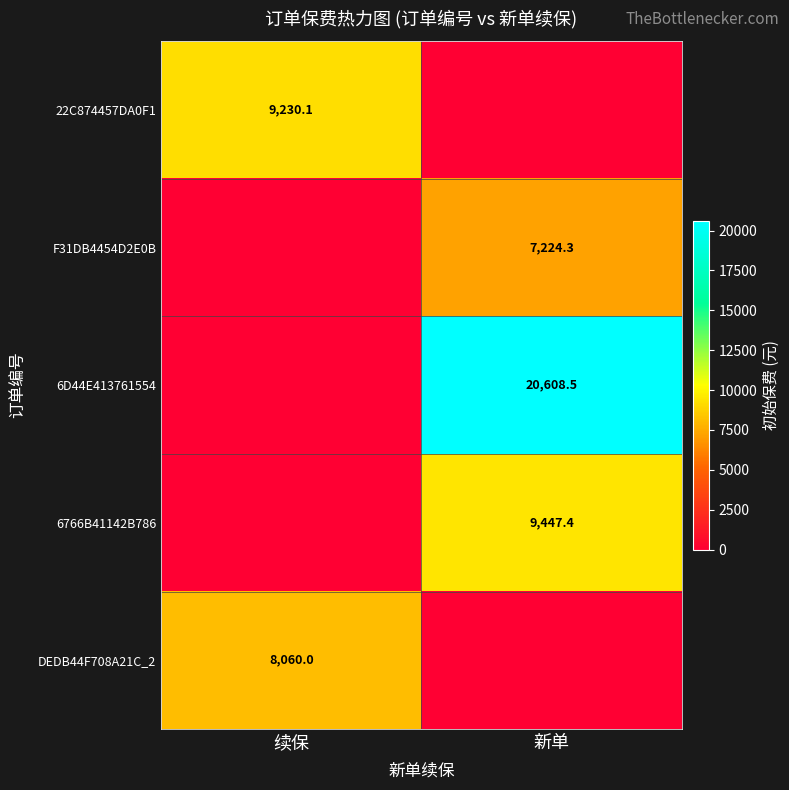

The 6D44E413761554 series shows 8817.8 at 新单. True or false?

False